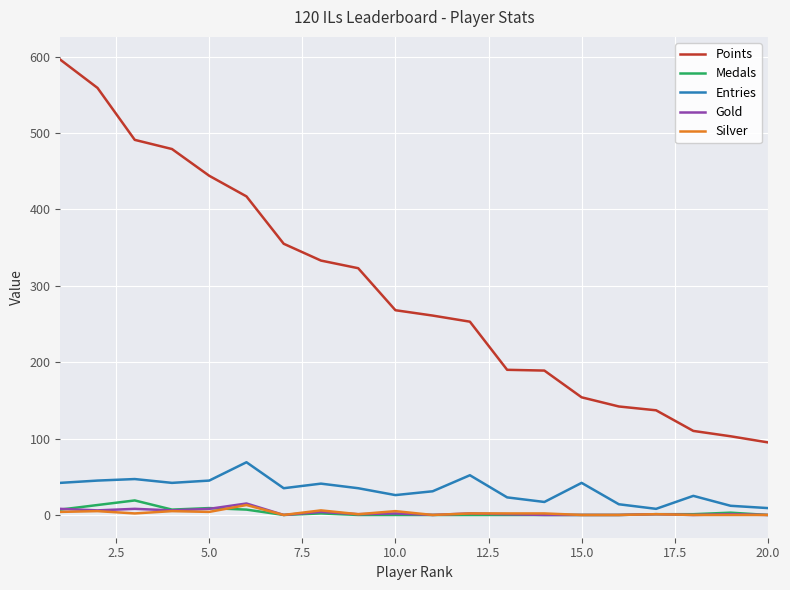

At how many categories does at least one series exceed 575?

1